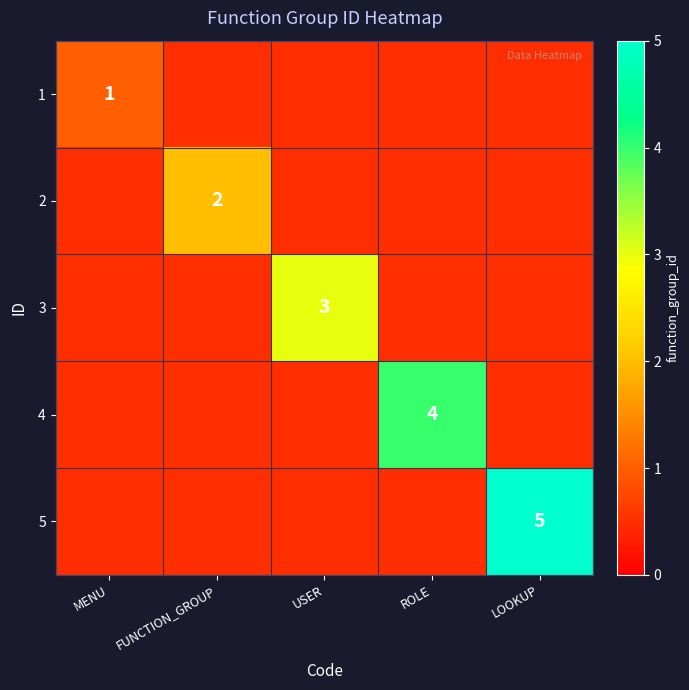

The 2 series shows 0.6 at FUNCTION_GROUP. True or false?

False